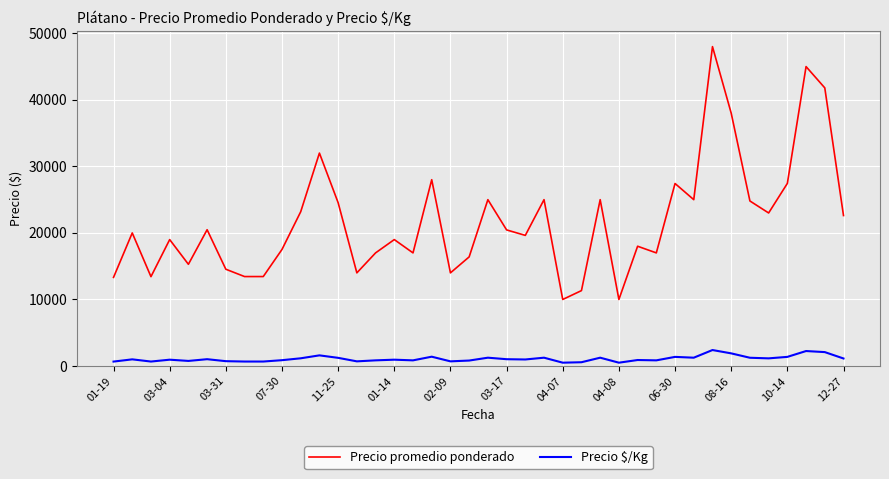

Rank the series by their average value, from highest to lowest.

Precio promedio ponderado, Precio $/Kg